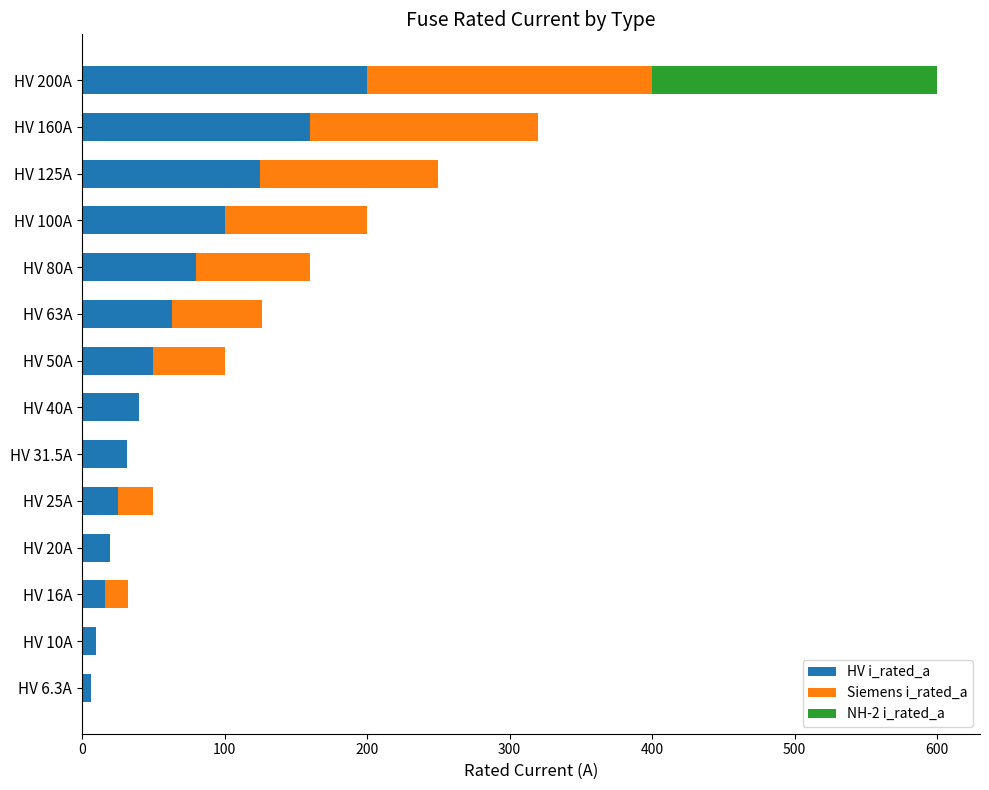

At which category is the sum across all series the highest?

HV 200A